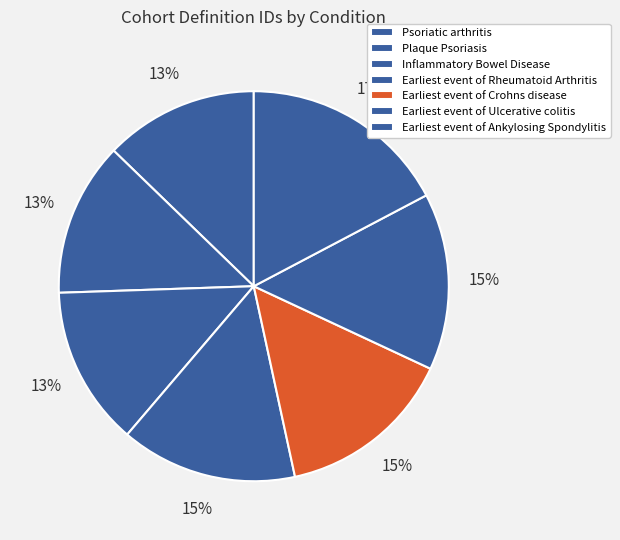

What is the largest slice in the pie chart?

Earliest event of Ankylosing Spondylitis